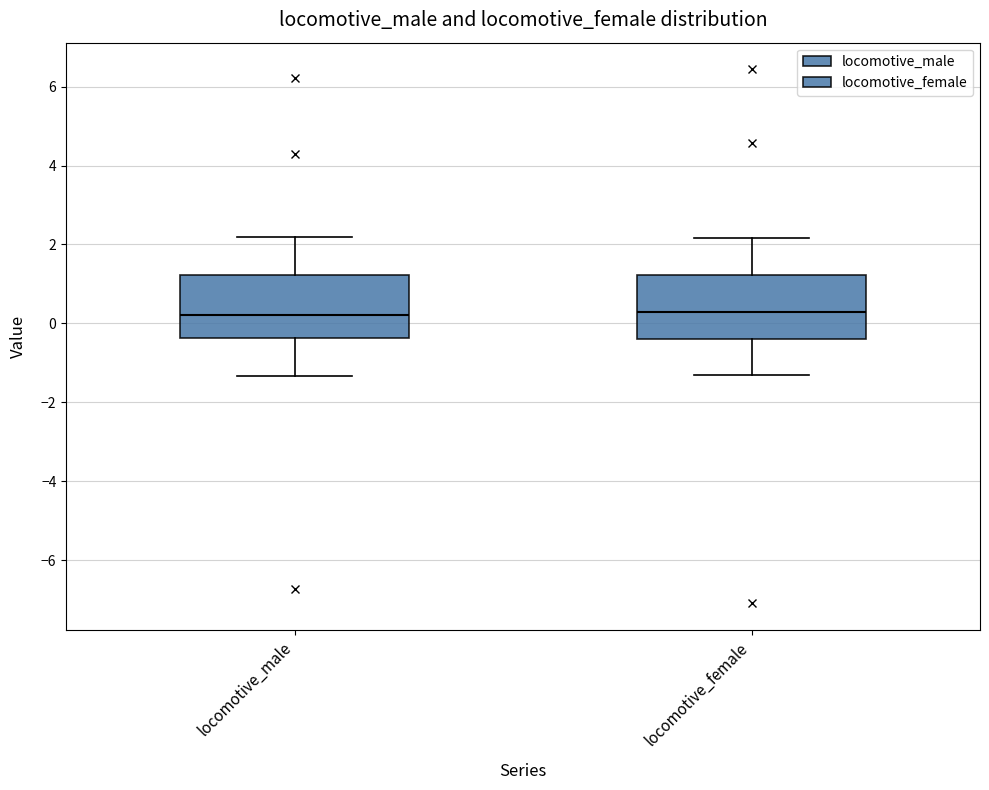

Reading left to right, read every box against the y-axis: the position of its median line, the range the box covers, and the ends of its whiskers. The values are not printed on the chart, so give them approximately, as read against the axis.

locomotive_male: median 0.2, box -0.4 to 1.2, whiskers -1.4 to 2.2
locomotive_female: median 0.2, box -0.4 to 1.2, whiskers -1.4 to 2.2